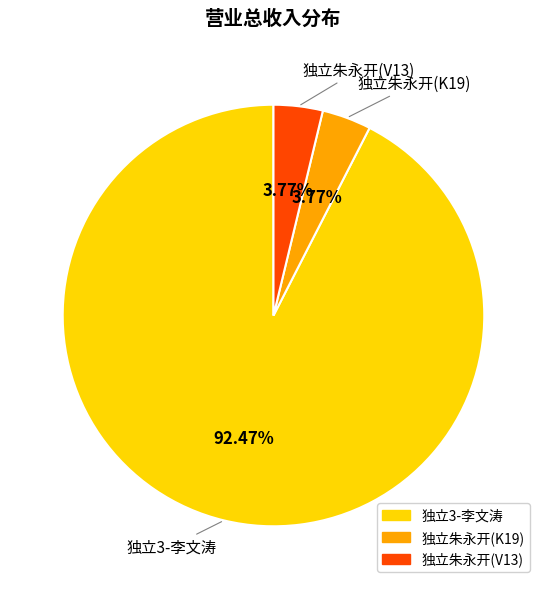

How many slices are in this pie chart?

3